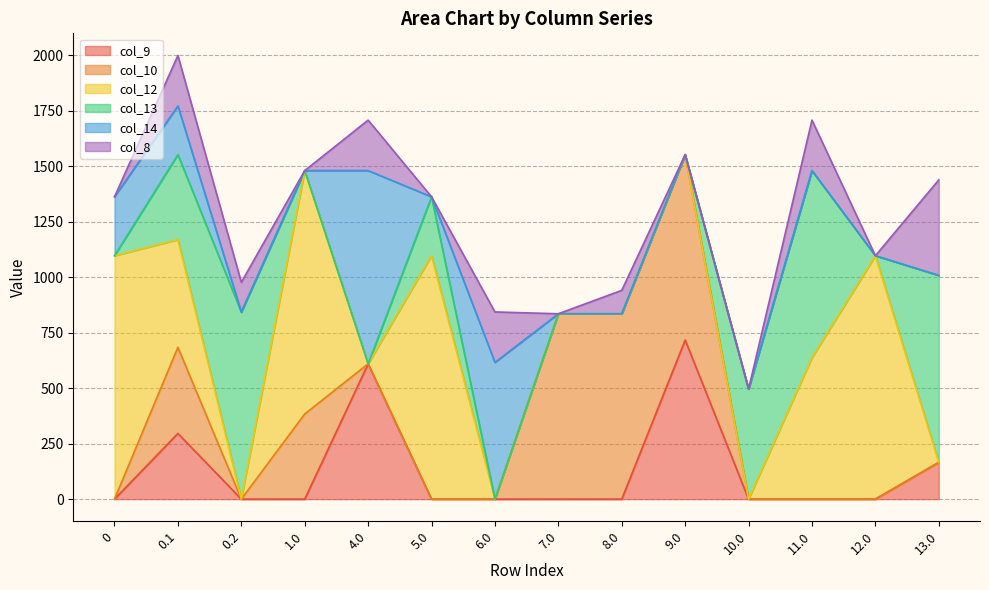

Which category has the highest value in the col_14 series?

4.0